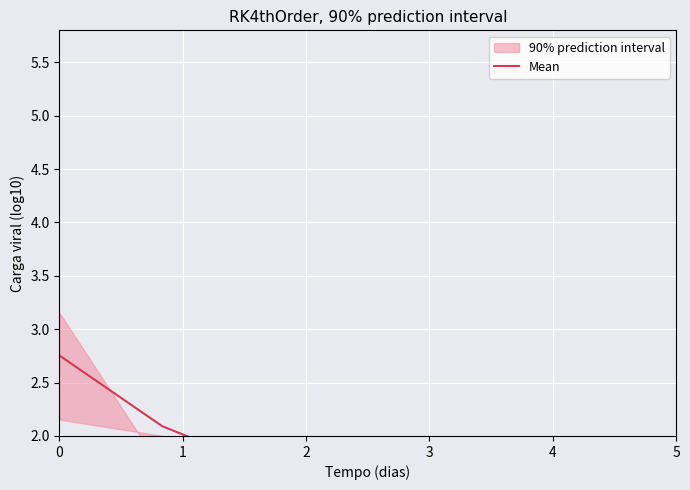

What is the greatest value displayed?

2.8